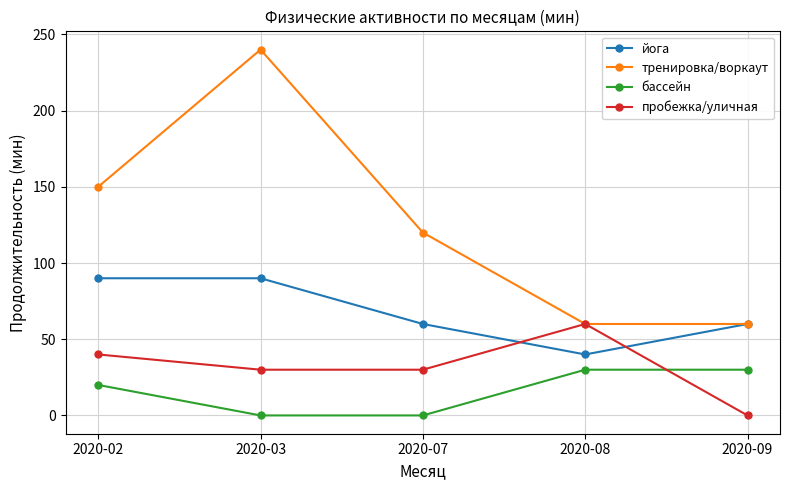

What is the sum of all пробежка/уличная values?

160